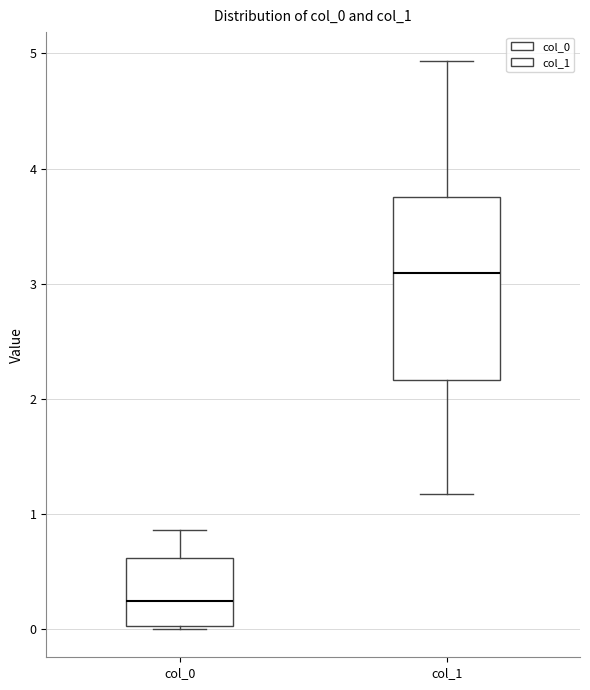

Reading left to right, read every box against the y-axis: the position of its median line, the range the box covers, and the ends of its whiskers. The values are not printed on the chart, so give them approximately, as read against the axis.

col_0: median 0.2, box 0.0 to 0.6, whiskers 0.0 to 0.9
col_1: median 3.1, box 2.2 to 3.7, whiskers 1.2 to 4.9